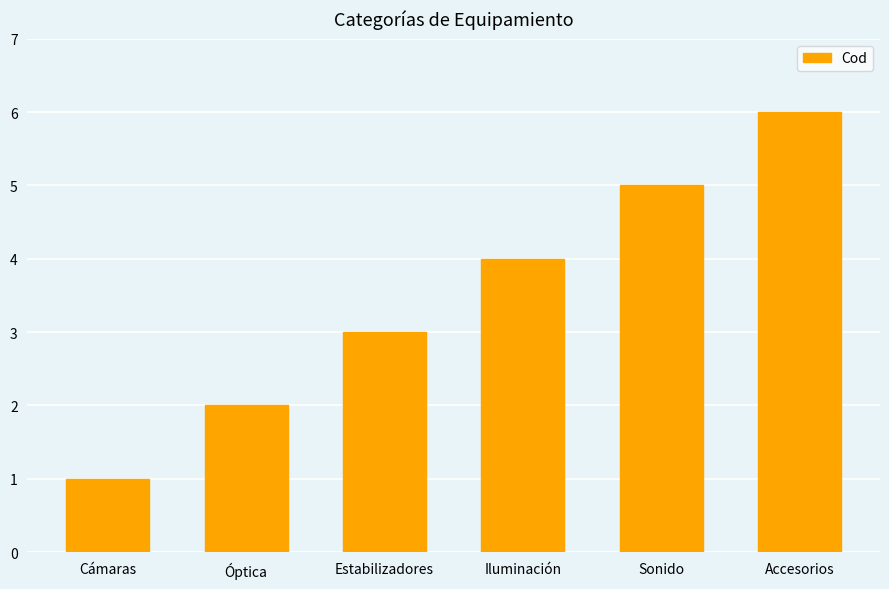

The value at Iluminación is 2. True or false?

False